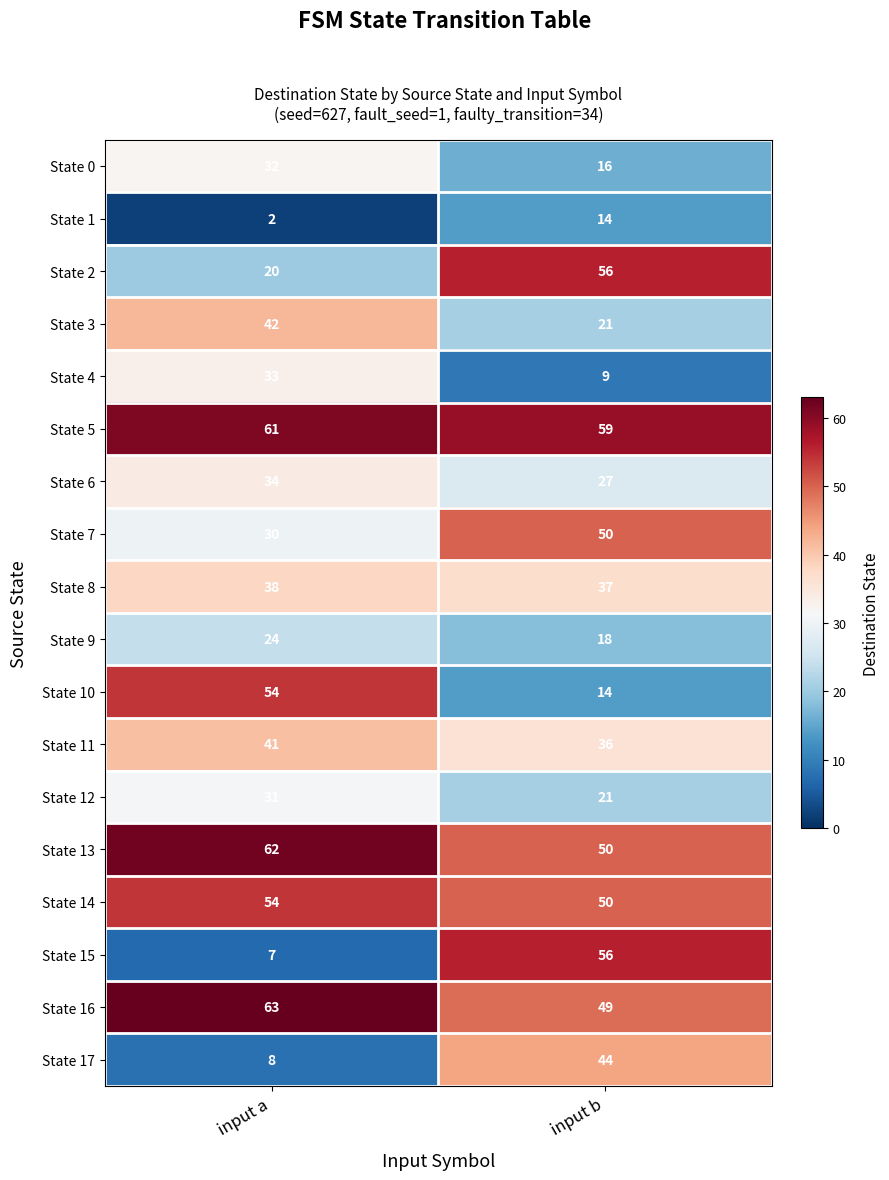

Which label corresponds to the smallest value in the chart?

input a